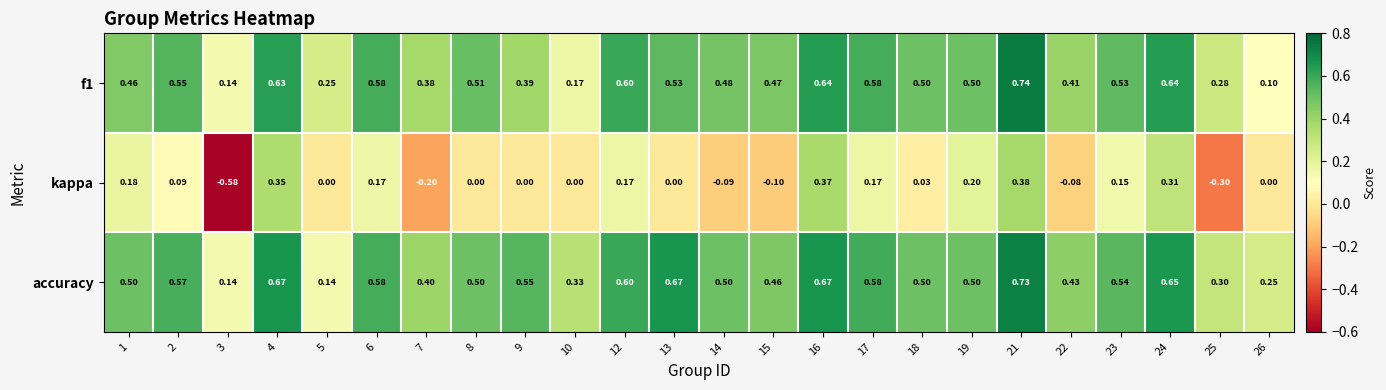

List the series in order of their peak value, lowest first.

kappa, accuracy, f1